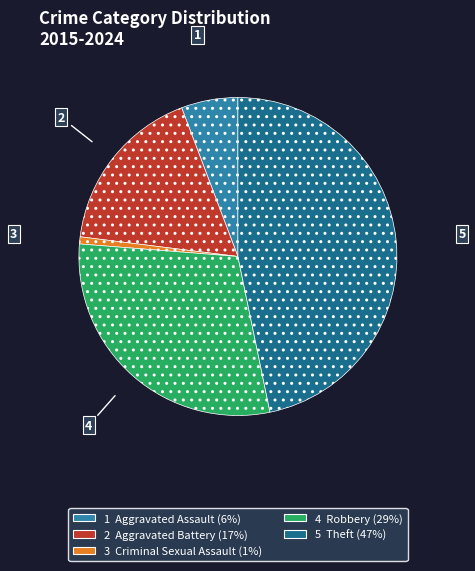

Is there a majority slice in this chart?

No